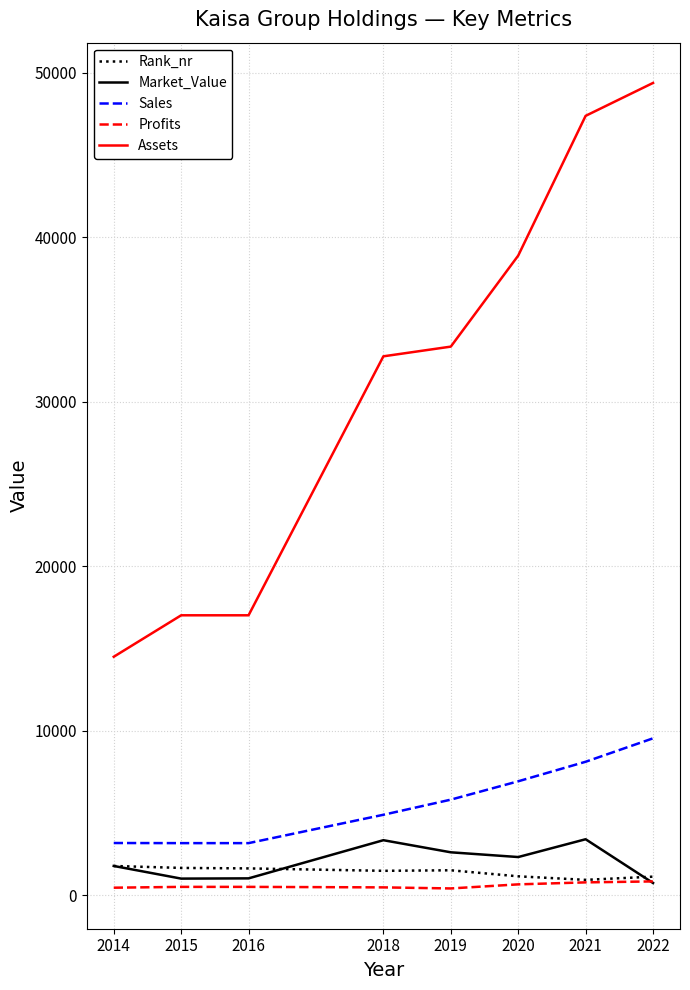

Between 2014 and 2020, which series saw the biggest shift?

Assets